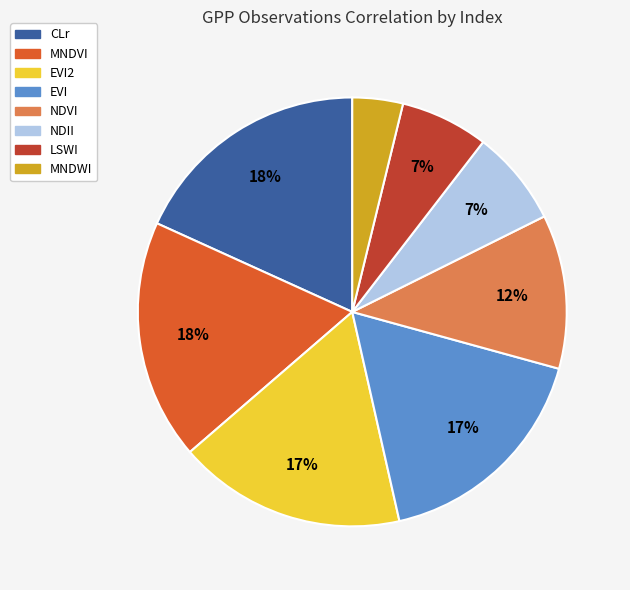

The CLr slice represents 11% of the pie. True or false?

False